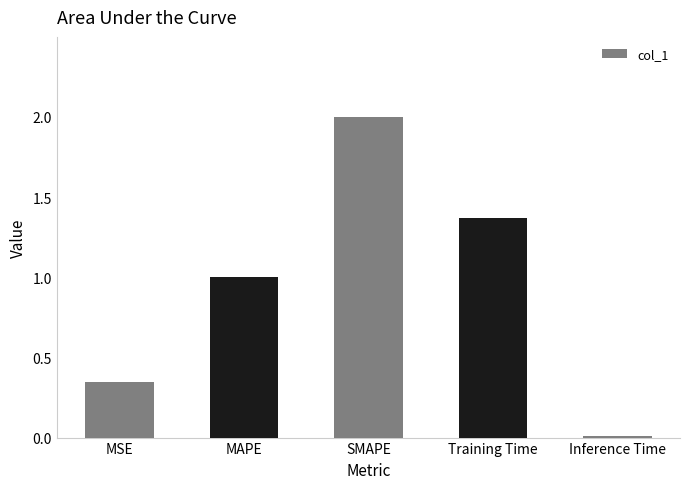

What is the maximum value shown in the chart?

2.0